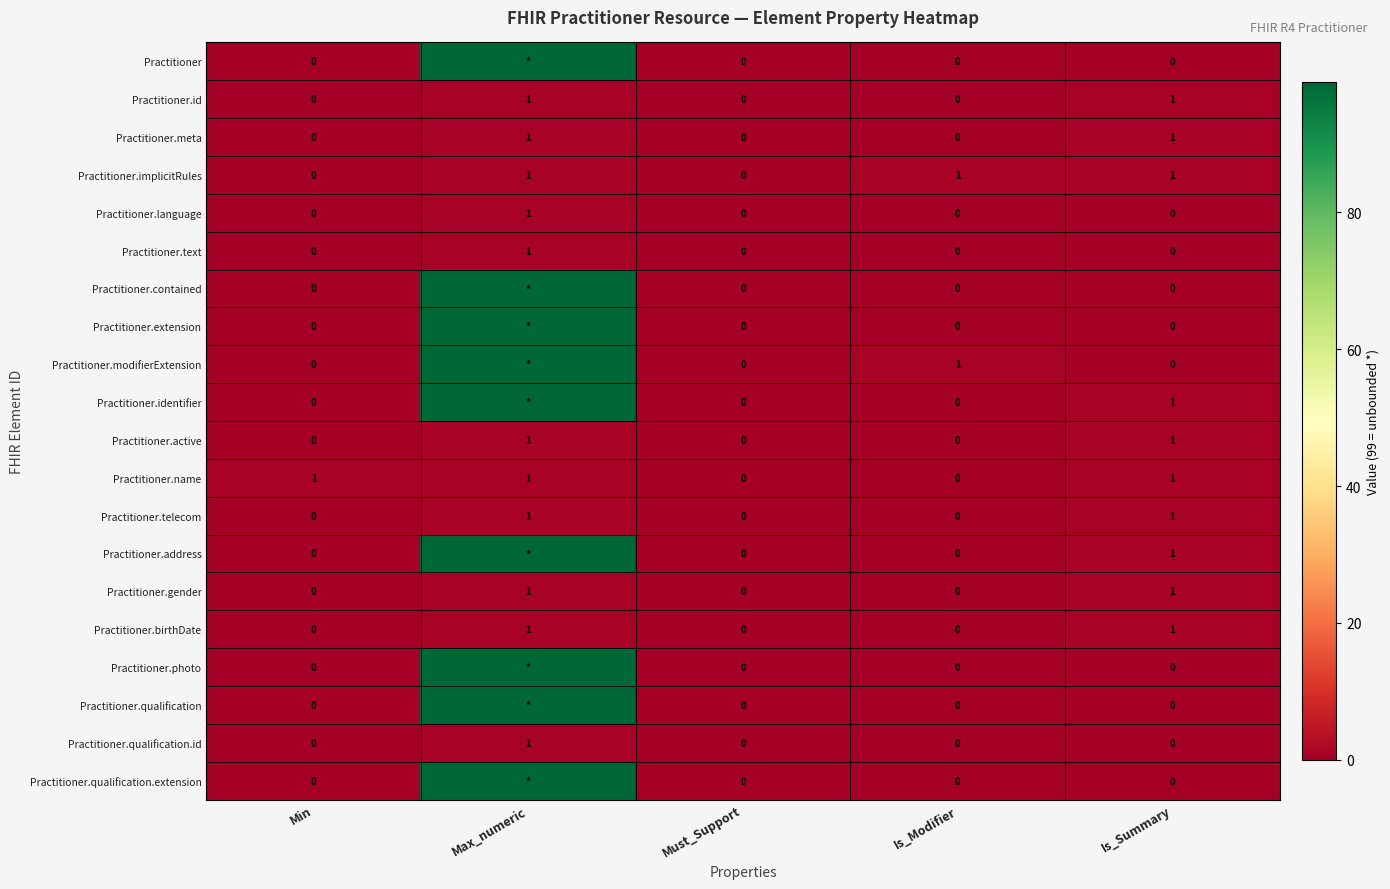

Is it true that Practitioner.id equals 1 at Is_Summary?

True